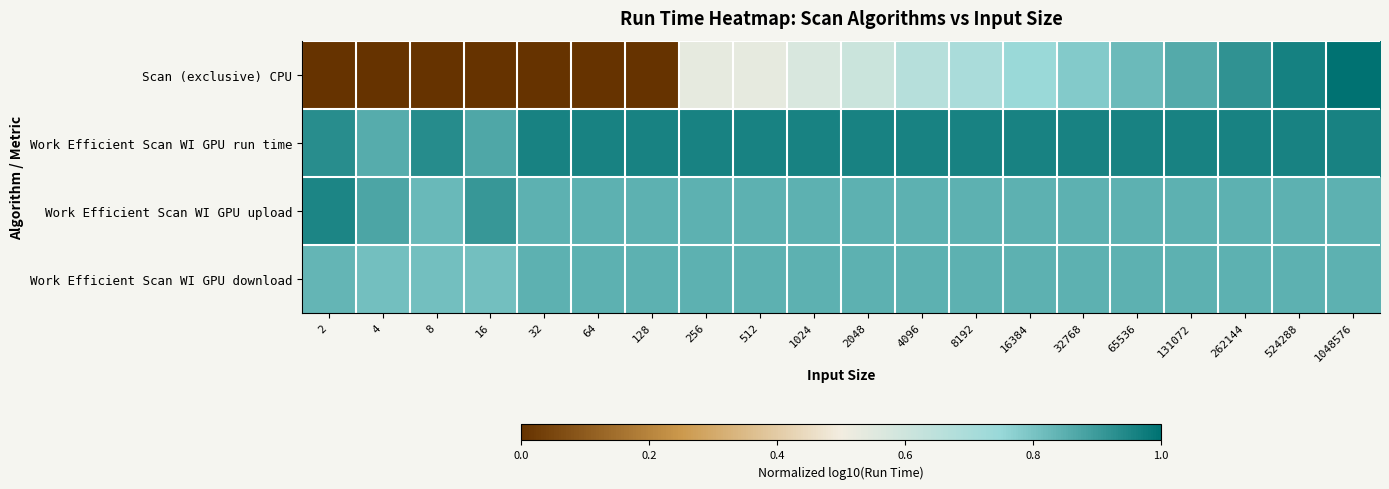

Reading left to right, extract all data points from this chart.

Scan (exclusive) CPU: 2=0.0	4=0.0	8=0.0	16=0.0	32=0.0	64=0.0	128=0.0	256=0.5	512=0.5	1024=0.6	2048=0.6	4096=0.7	8192=0.7	16384=0.7	32768=0.8	65536=0.8	131072=0.9	262144=0.9	524288=1.0	1048576=1.0
Work Efficient Scan WI GPU run time: 2=0.9	4=0.9	8=0.9	16=0.9	32=1.0	64=1.0	128=1.0	256=1.0	512=1.0	1024=1.0	2048=1.0	4096=1.0	8192=1.0	16384=1.0	32768=1.0	65536=1.0	131072=1.0	262144=1.0	524288=1.0	1048576=1.0
Work Efficient Scan WI GPU upload: 2=0.9	4=0.9	8=0.8	16=0.9	32=0.8	64=0.8	128=0.8	256=0.8	512=0.8	1024=0.8	2048=0.8	4096=0.8	8192=0.8	16384=0.8	32768=0.8	65536=0.8	131072=0.8	262144=0.8	524288=0.8	1048576=0.8
Work Efficient Scan WI GPU download: 2=0.8	4=0.8	8=0.8	16=0.8	32=0.8	64=0.8	128=0.8	256=0.8	512=0.8	1024=0.8	2048=0.8	4096=0.8	8192=0.8	16384=0.8	32768=0.8	65536=0.8	131072=0.8	262144=0.8	524288=0.8	1048576=0.8